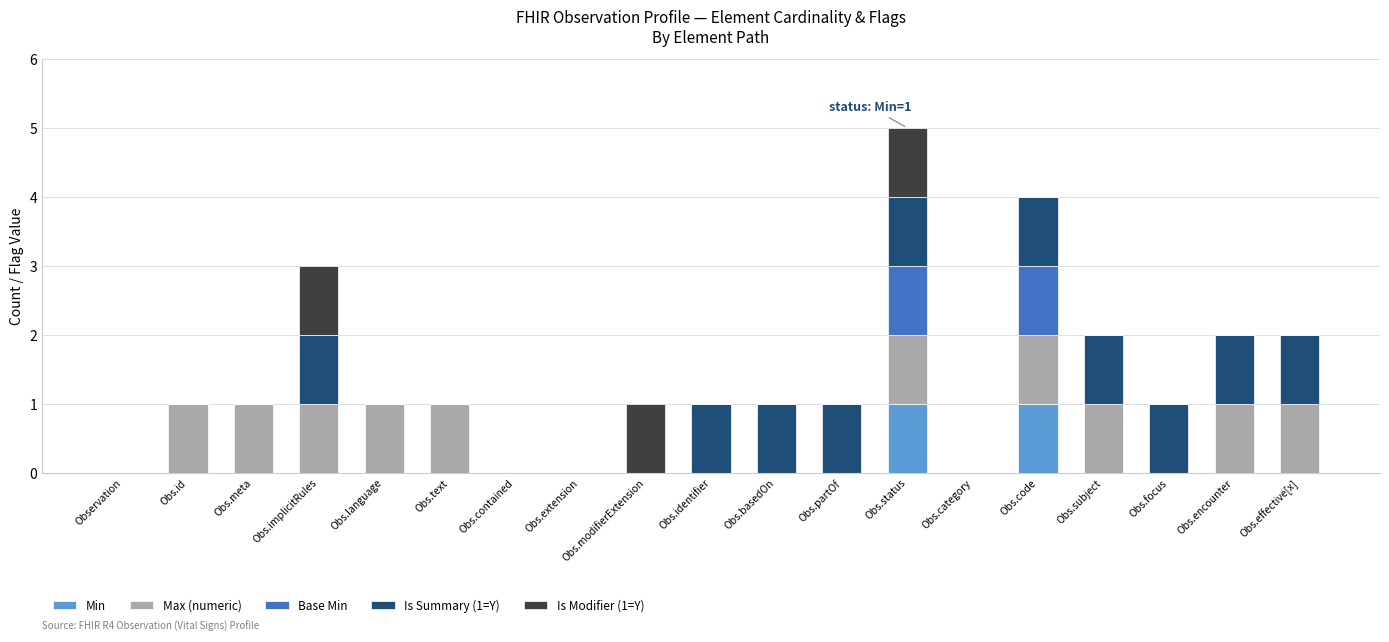

The value of Min at Obs.modifierExtension is 1. True or false?

False